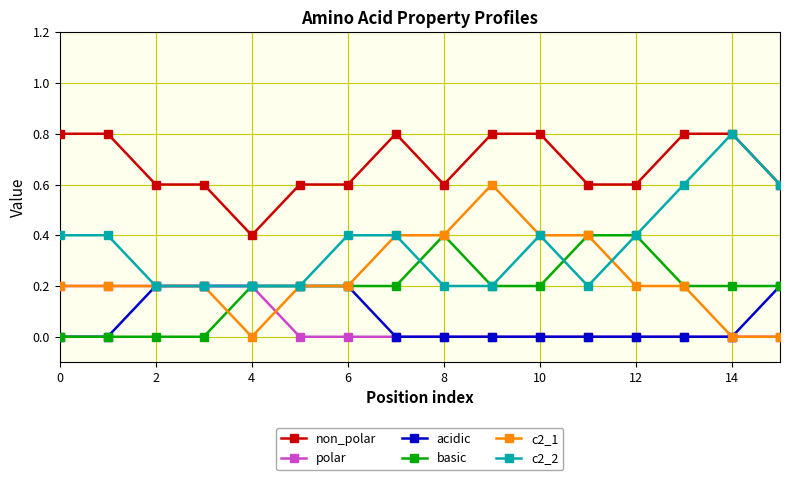

Which series has the largest total across all categories?

non_polar